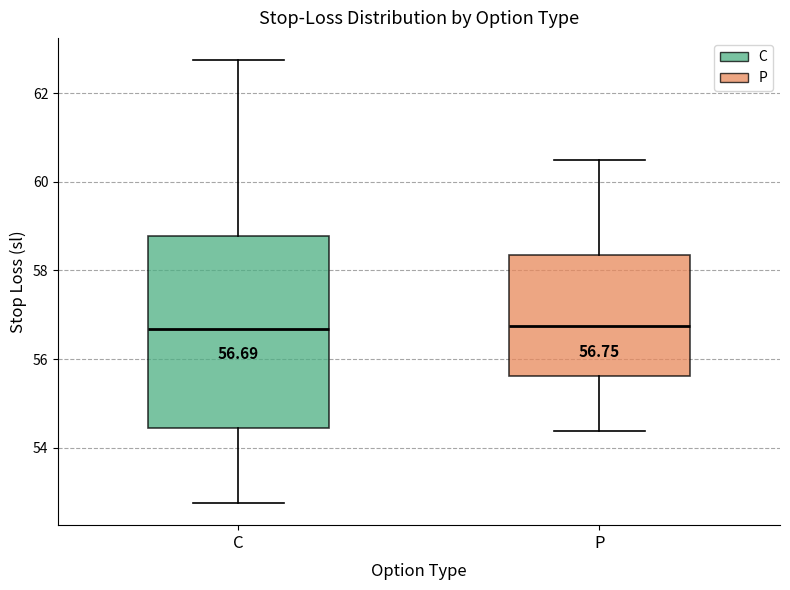

Which box is the tallest, from its lower edge to its upper edge?

C